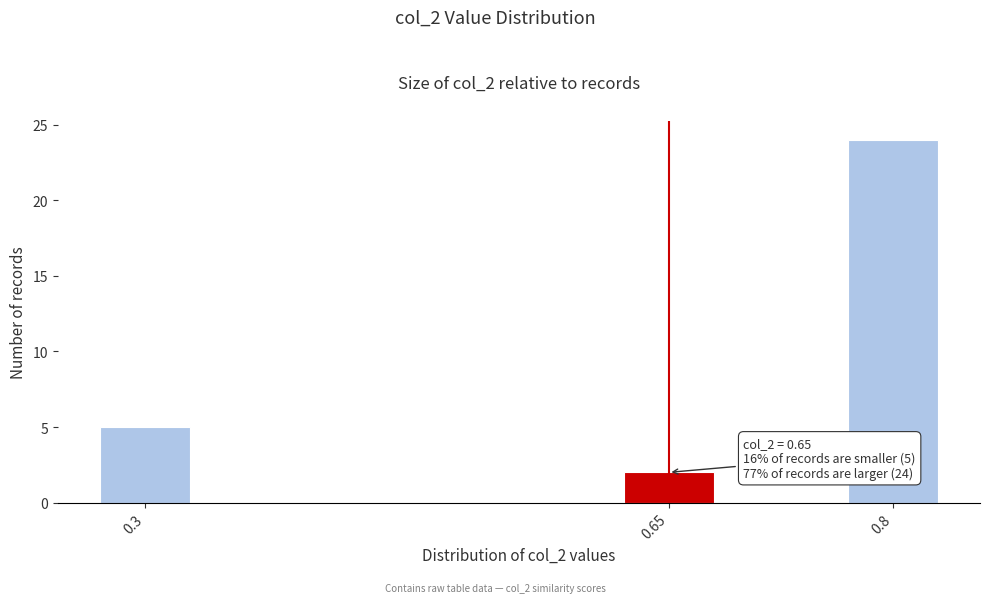

Reading left to right, what are all the values shown in this chart?

0.3=5	0.65=2	0.8=24